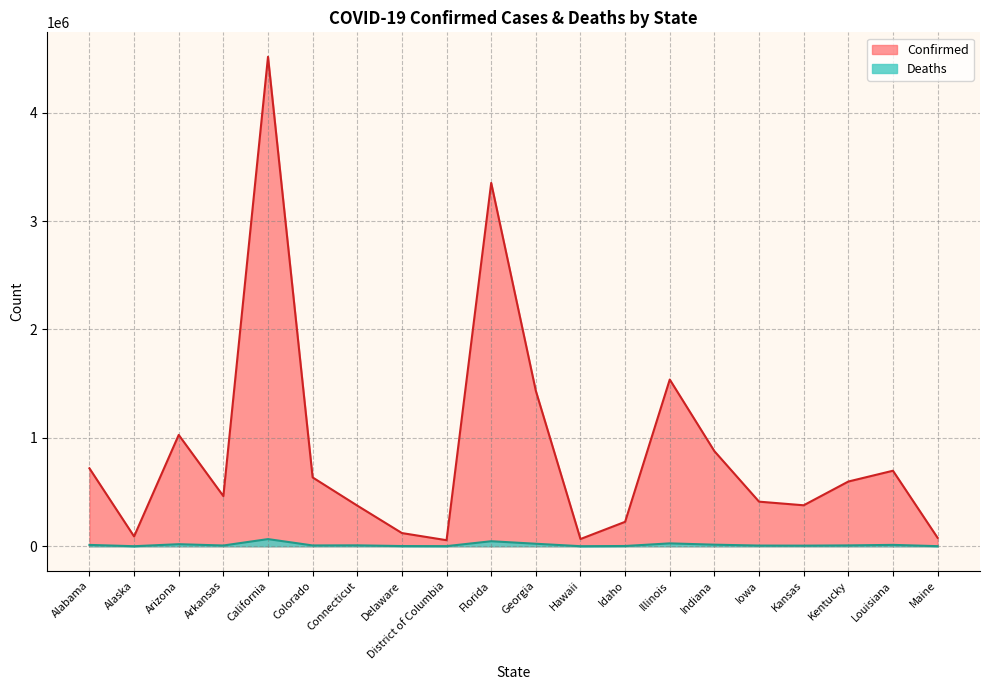

Which series has the largest total across all categories?

Confirmed